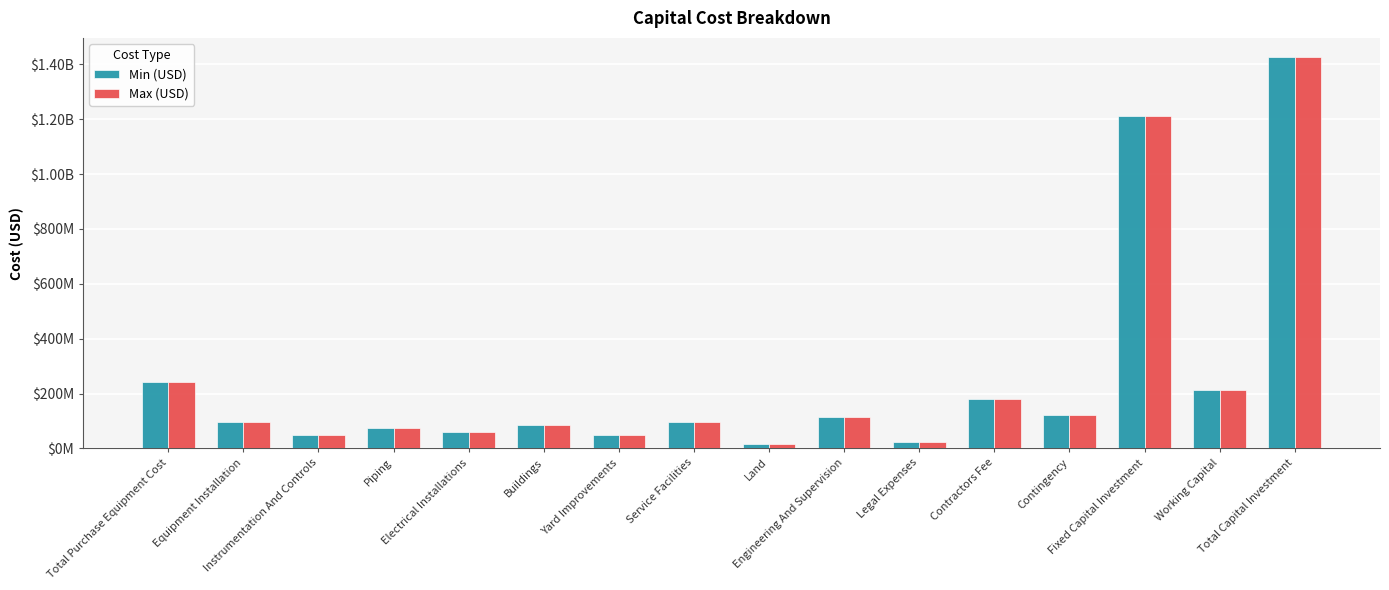

Is it true that Min (USD) equals 70592532.8 at Instrumentation And Controls?

False